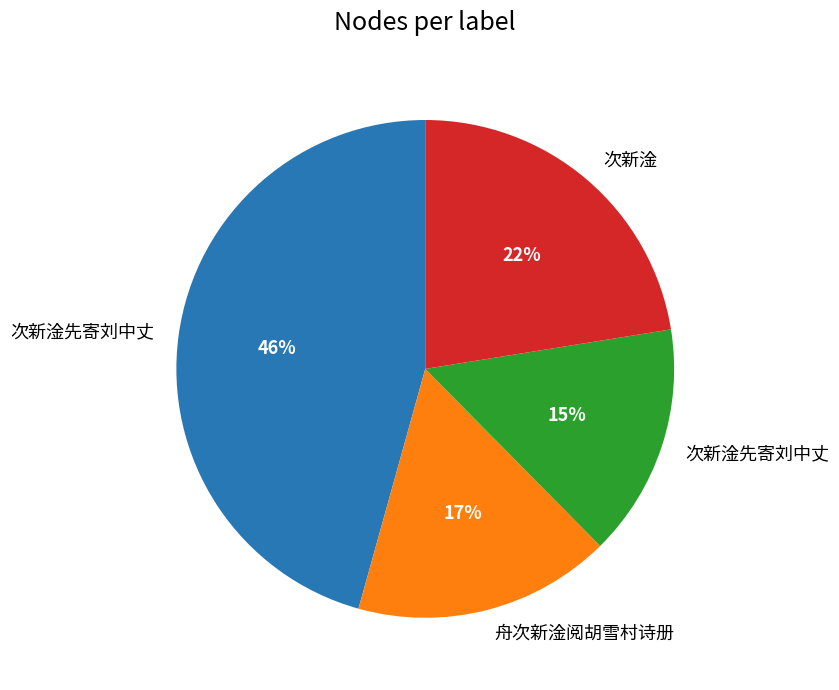

To the nearest percent, what is the average slice percentage?

25%